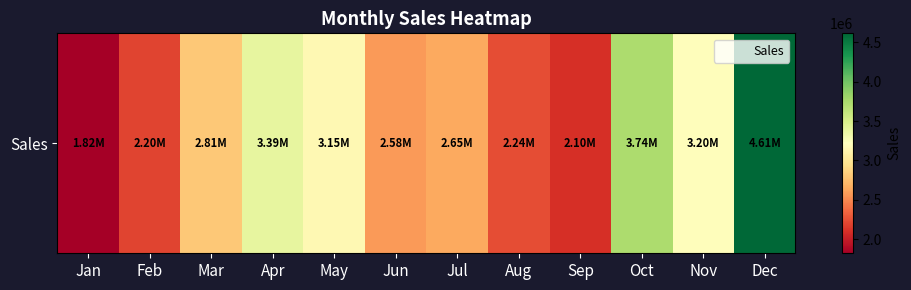

Rank the categories by value from lowest to highest.

Jan, Sep, Feb, Aug, Jun, Jul, Mar, May, Nov, Apr, Oct, Dec